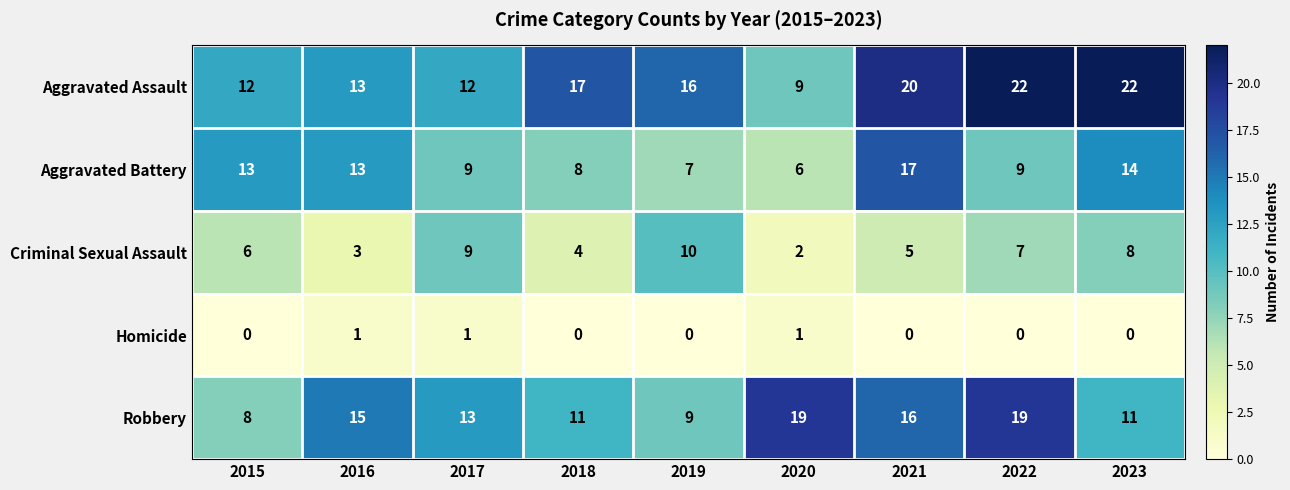

True or false: Aggravated Assault has a value of 7 at 2017.

False